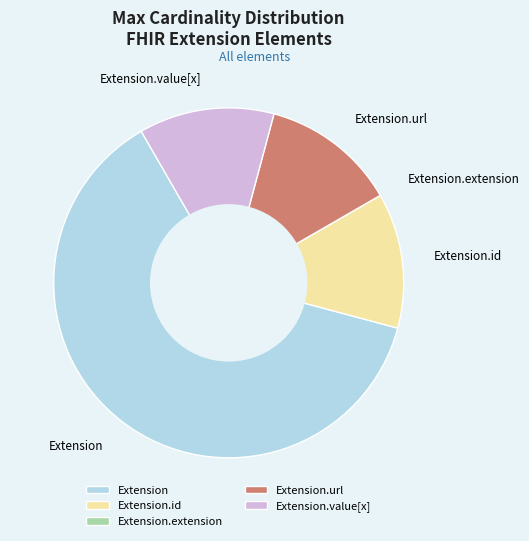

What is the majority slice?

Extension